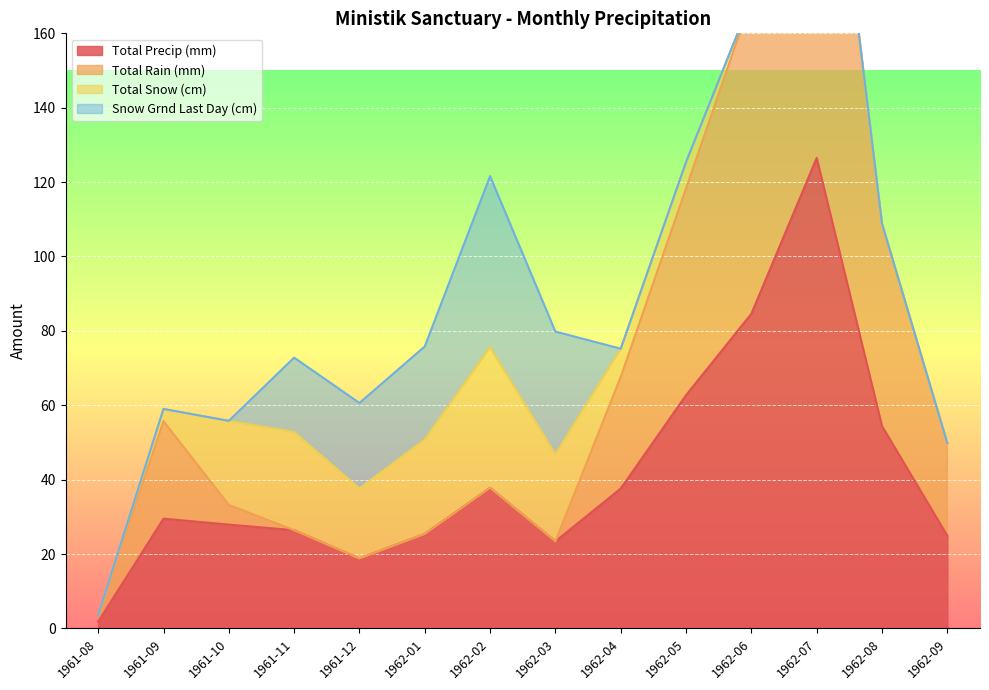

In Total Rain (mm), how many points are higher than both neighbors (excluding endpoints)?

3